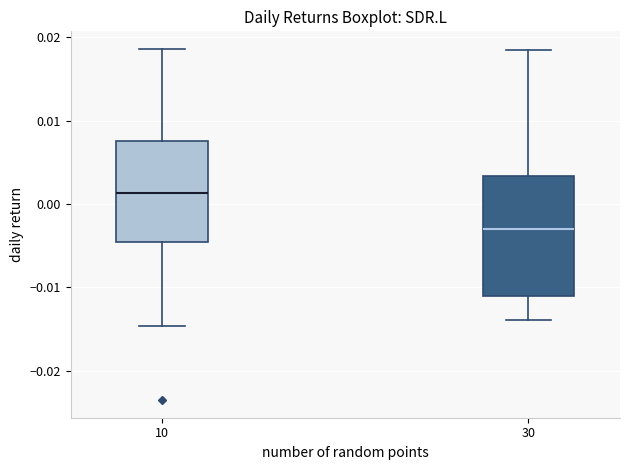

Which box is the tallest, from its lower edge to its upper edge?

30